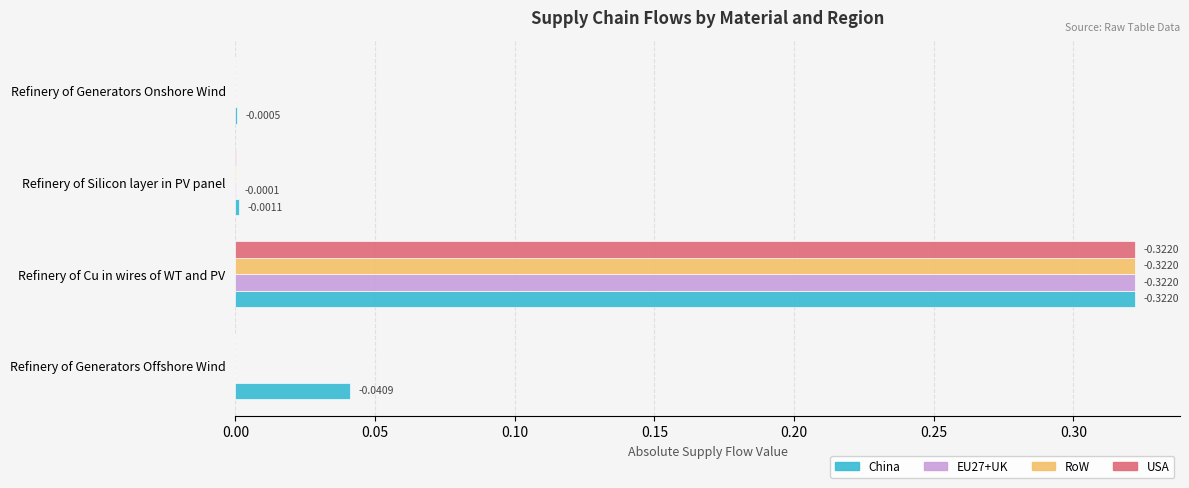

What are all the series names shown in the legend?

China, EU27+UK, RoW, USA